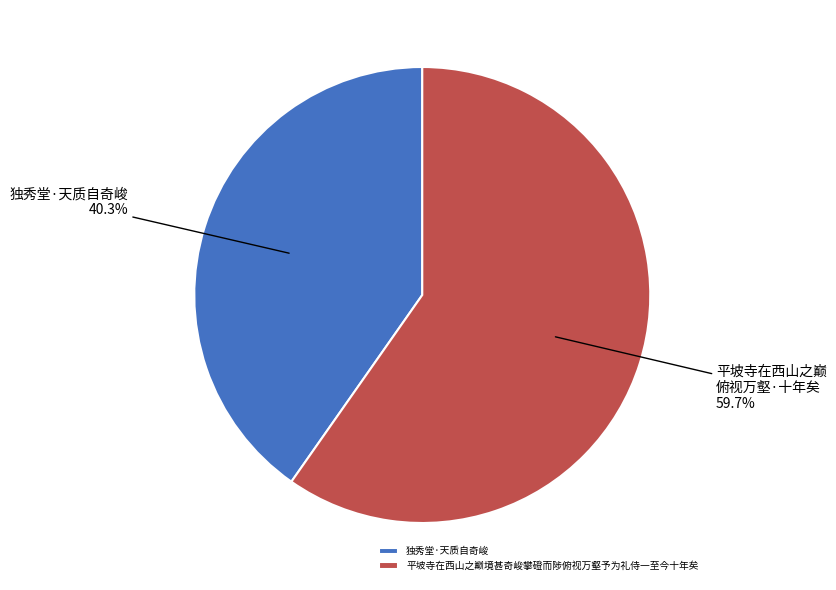

Rank the categories by value from highest to lowest.

平坡寺在西山之巅境甚奇峻攀磴而陟俯视万壑予为礼侍一至今十年矣, 独秀堂·天质自奇峻